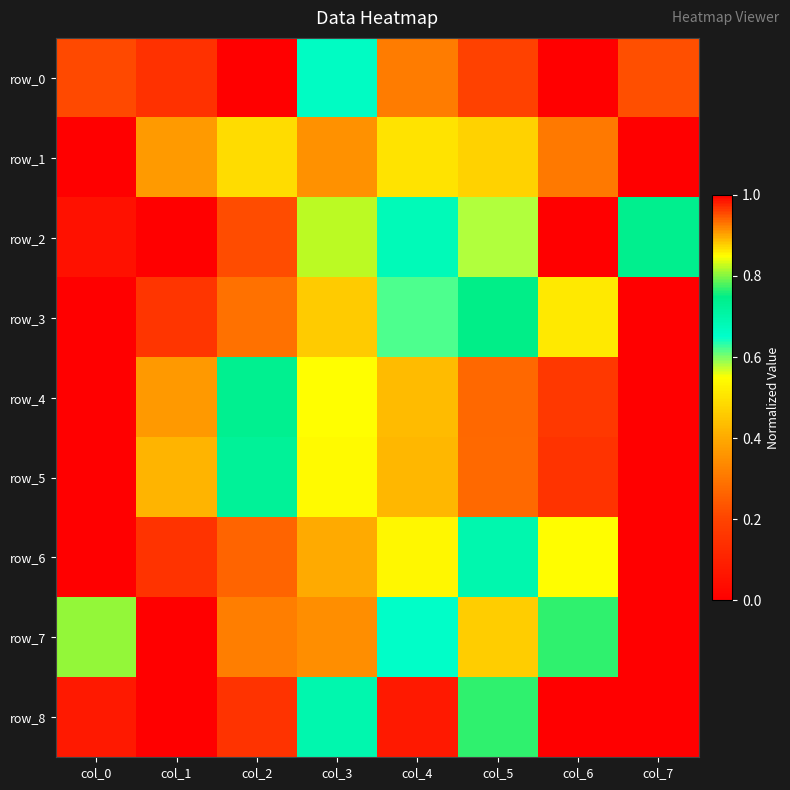

How many series are shown in this chart?

9